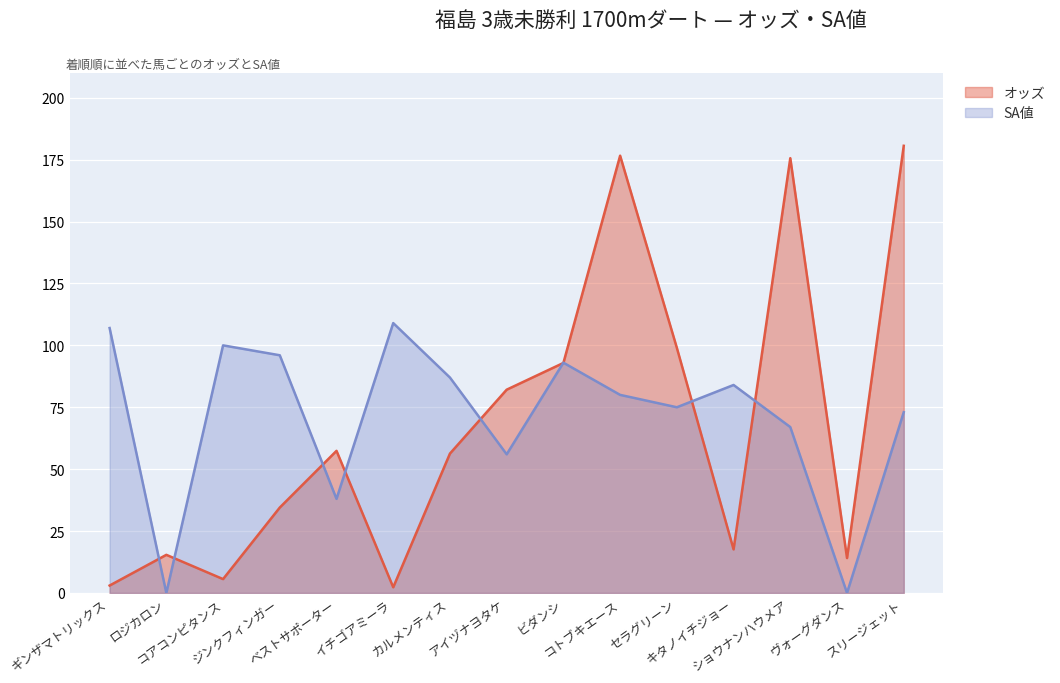

What is the label of the 13th point from the left?

ショウナンハウメア